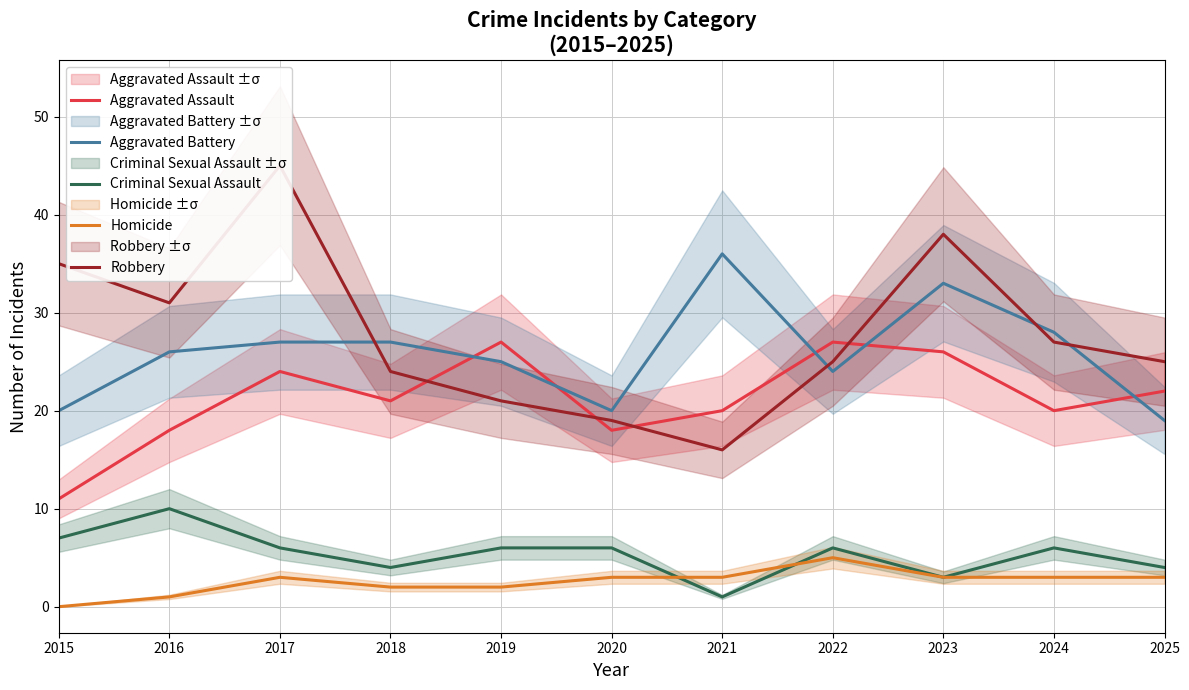

What is the value of the Aggravated Assault point at the 4th from the left?

21